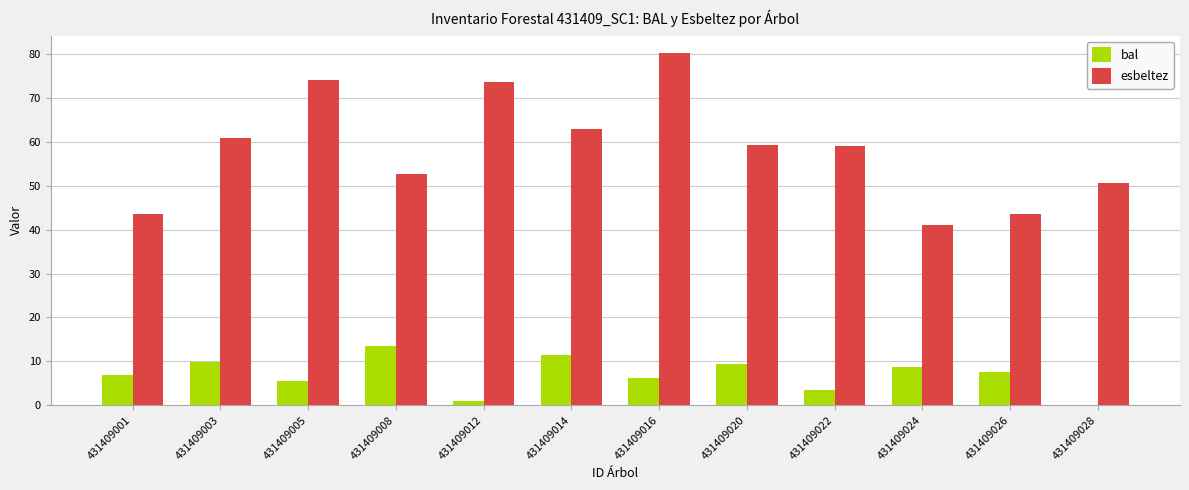

The value of esbeltez at 431409016 is 80.2. True or false?

True